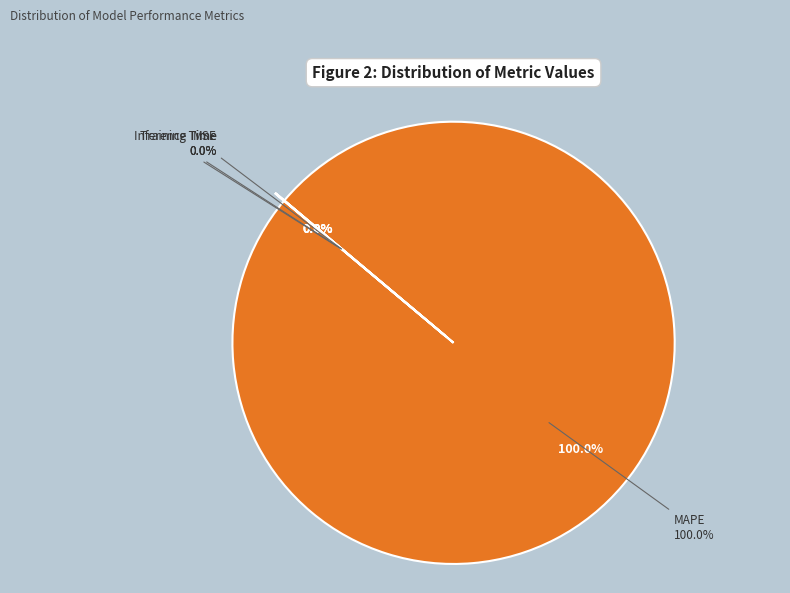

True or false: MAPE accounts for 91% of the total.

False